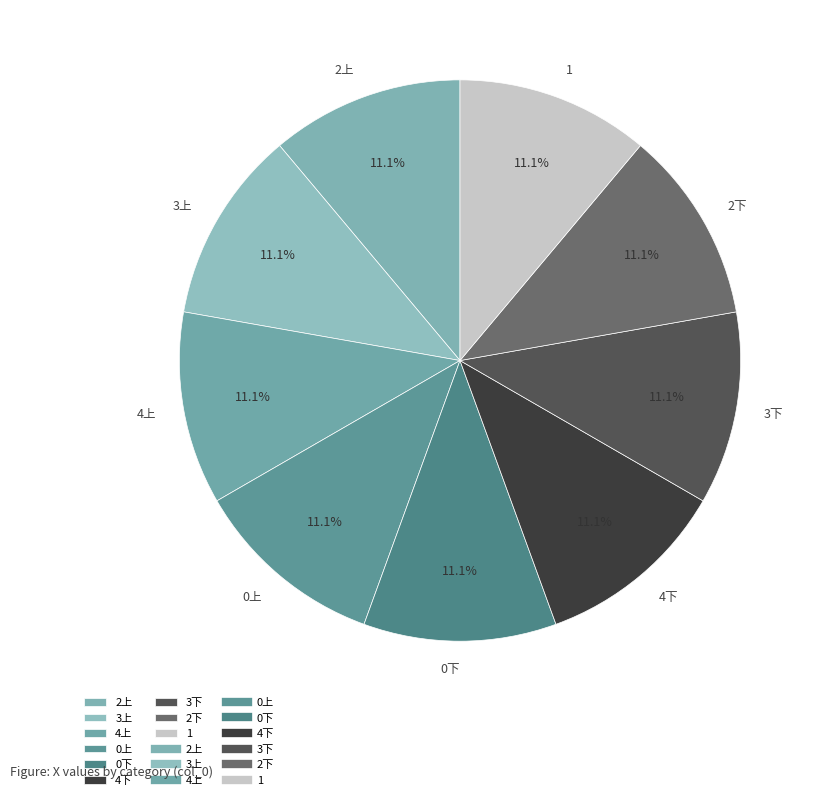

To the nearest percent, what is the combined percentage of 3上 and 1?

22%